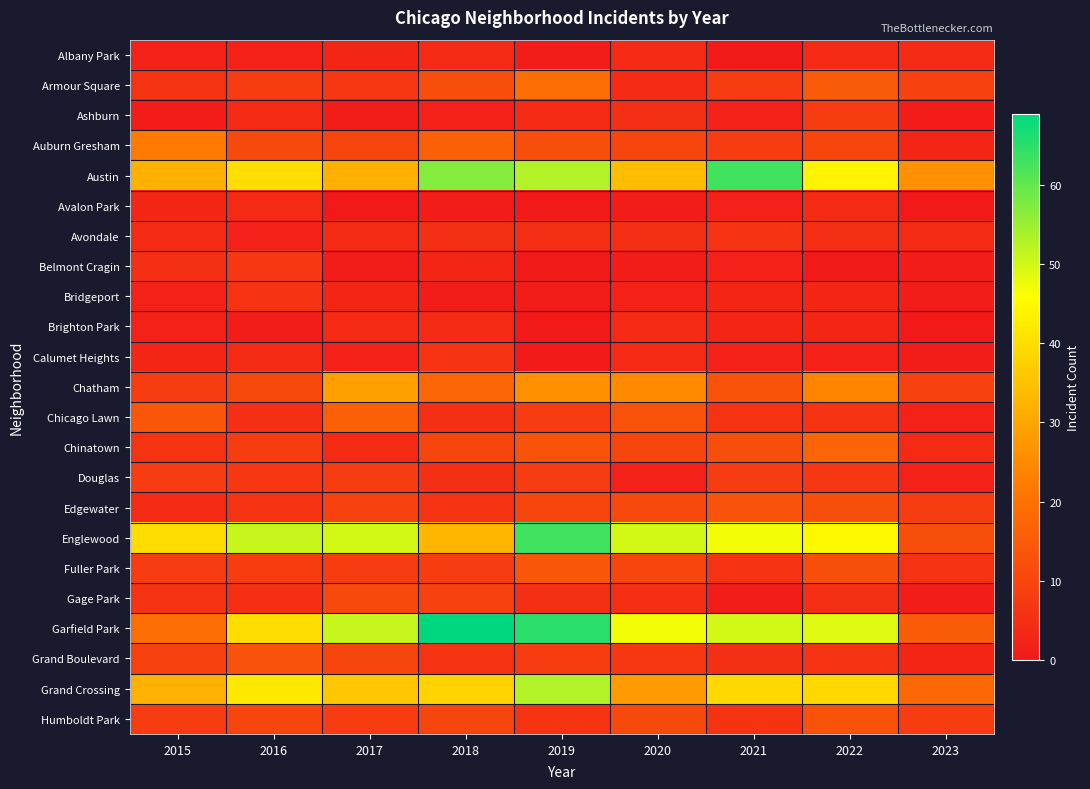

At which category is the sum across all series the highest?

2019